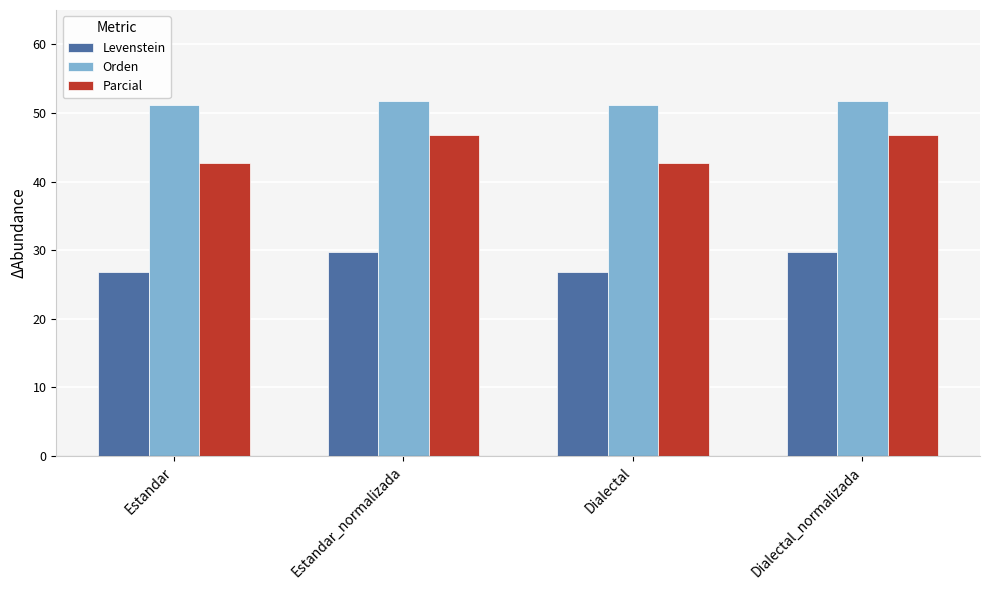

At Dialectal, list the series in order from largest to smallest.

Orden, Parcial, Levenstein